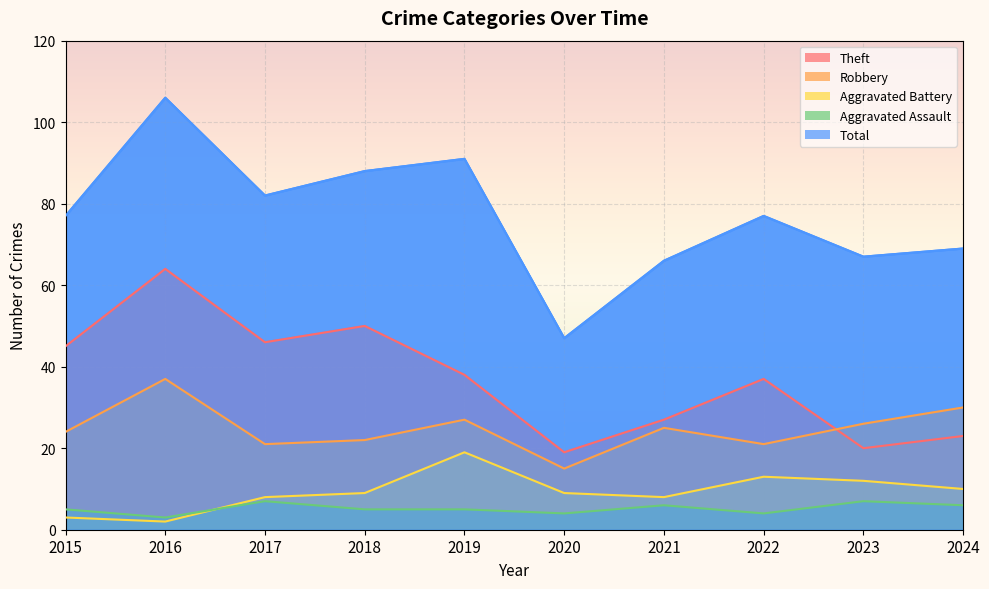

What is the sum of all Aggravated Battery values?

93